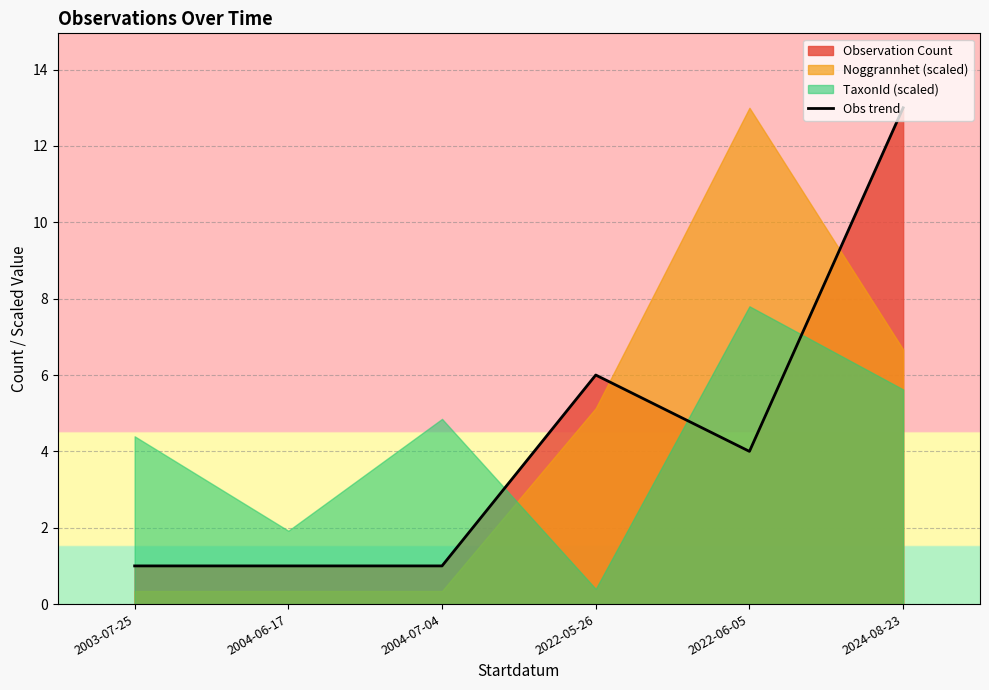

List the labels in order of value, smallest first.

2003-07-25, 2004-06-17, 2004-07-04, 2022-06-05, 2022-05-26, 2024-08-23